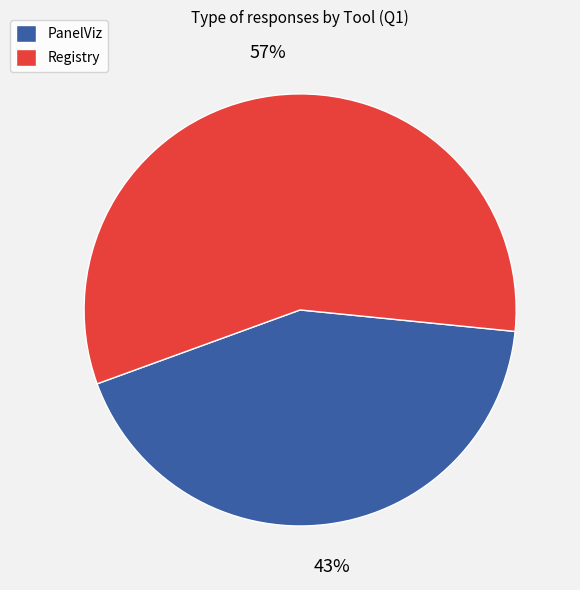

How many slices are in this pie chart?

2